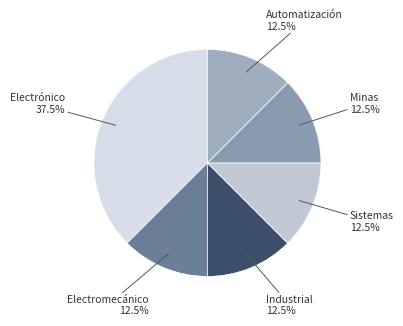

How many slices are in this pie chart?

6